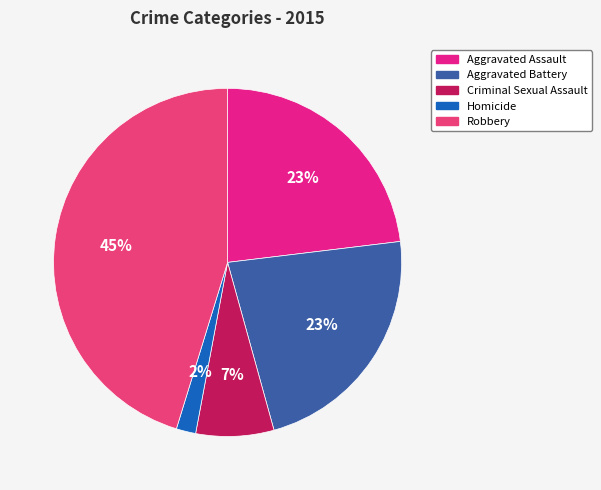

Combined, do Robbery and Homicide account for over 50%?

No